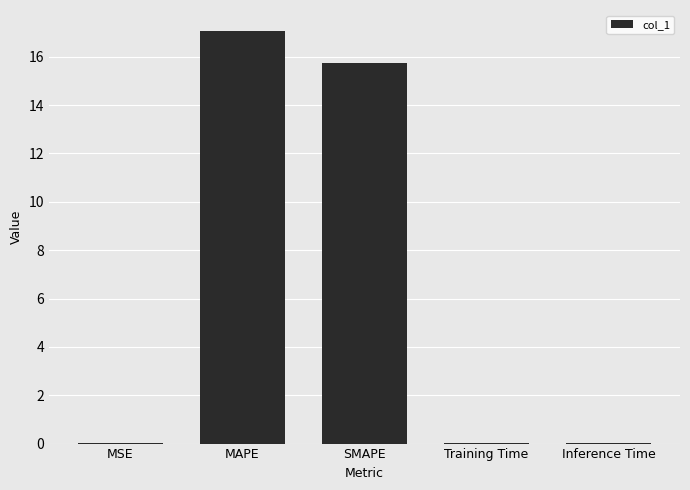

What is the maximum value shown in the chart?

17.1